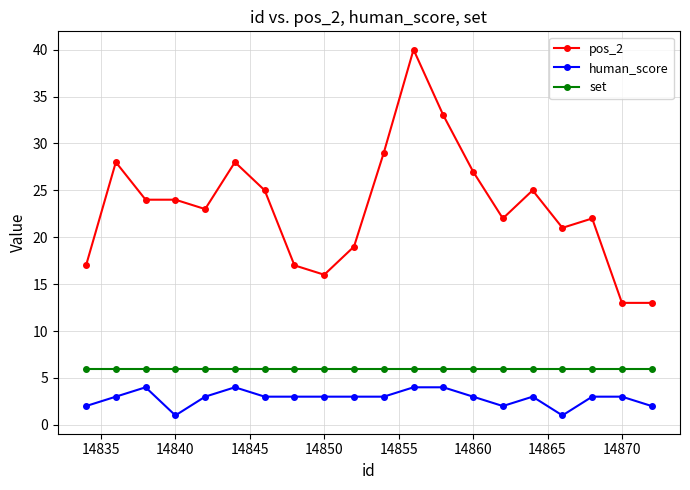

Reading right to left, what are all the values shown in this chart?

pos_2: 13	13	22	21	25	22	27	33	40	29	19	16	17	25	28	23	24	24	28	17
human_score: 2	3	3	1	3	2	3	4	4	3	3	3	3	3	4	3	1	4	3	2
set: 6	6	6	6	6	6	6	6	6	6	6	6	6	6	6	6	6	6	6	6